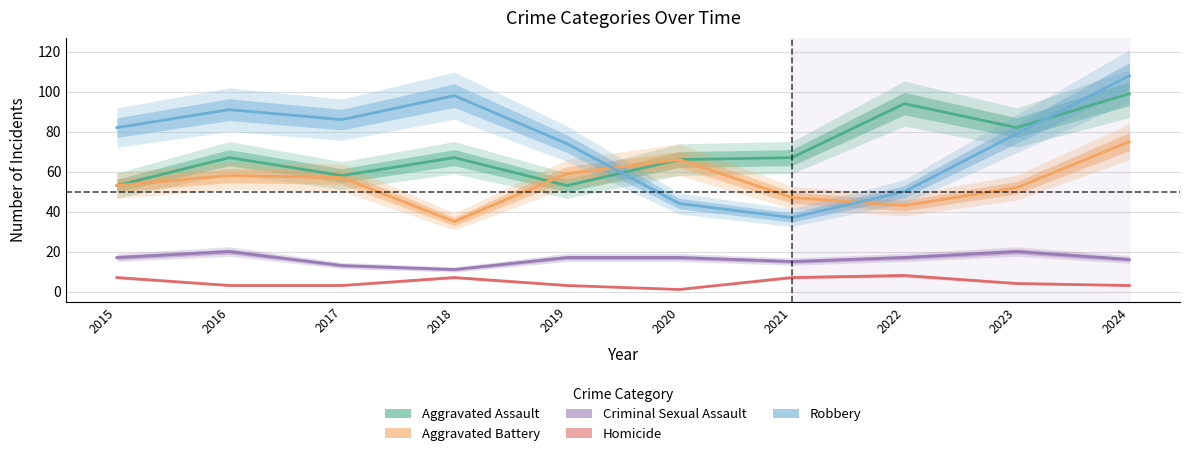

What are all the series names shown in the legend?

Aggravated Assault, Aggravated Battery, Criminal Sexual Assault, Homicide, Robbery